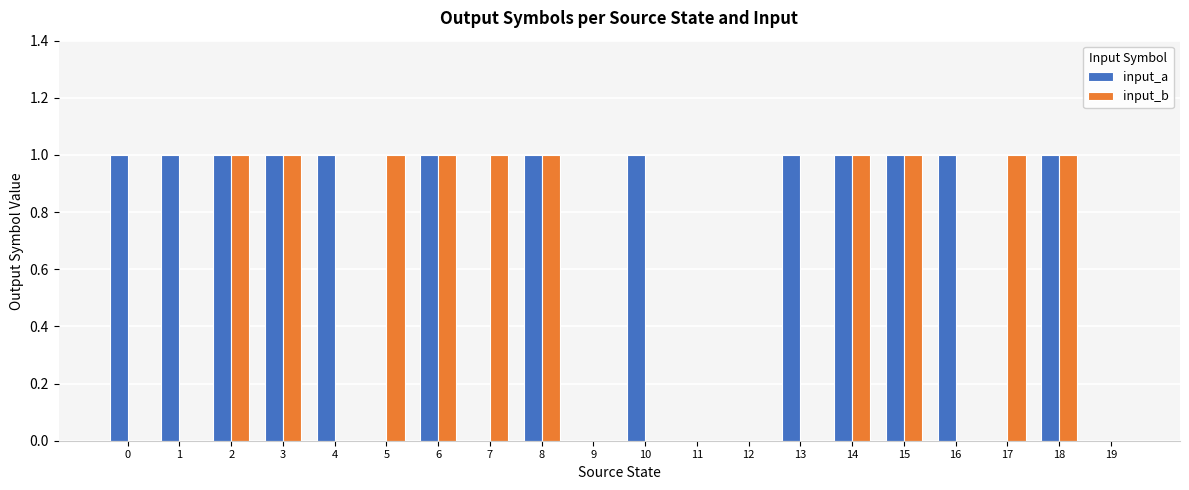

Which series has the largest total across all categories?

input_a